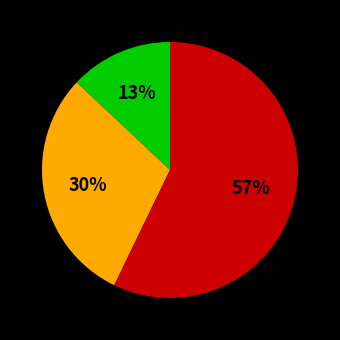

Is there any slice that represents more than half of the pie?

Yes